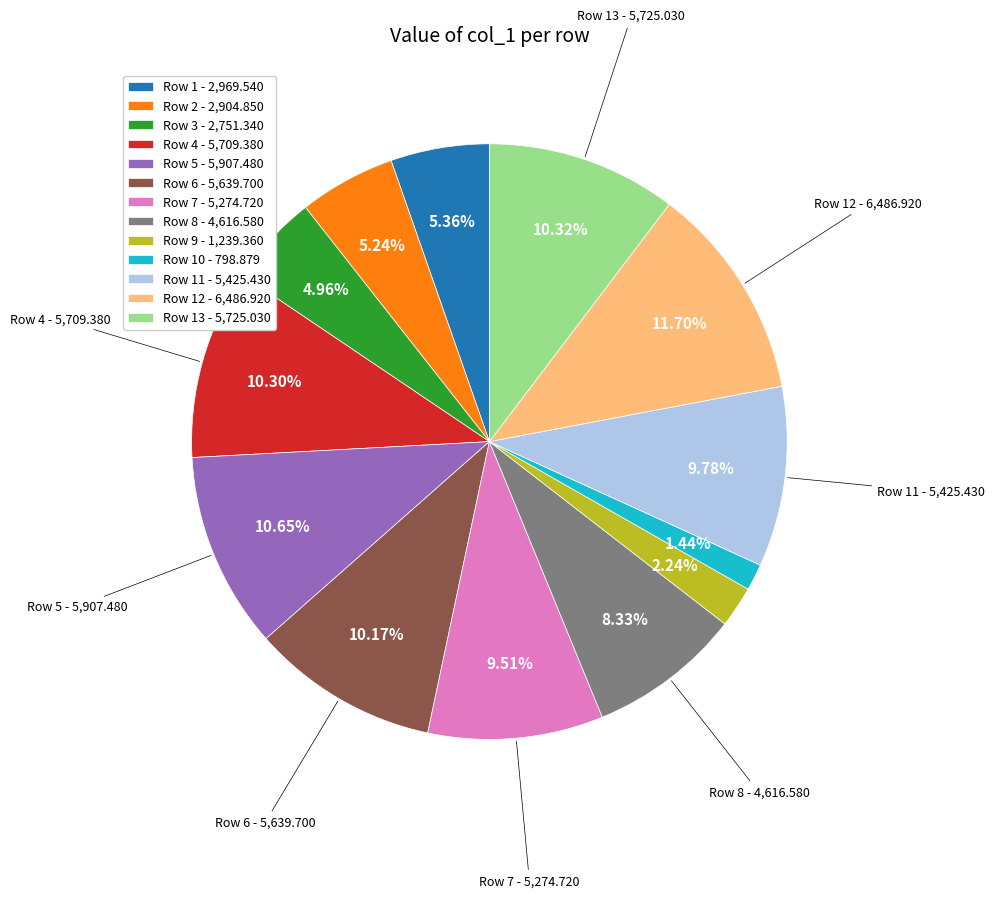

Is there any slice that represents more than half of the pie?

No